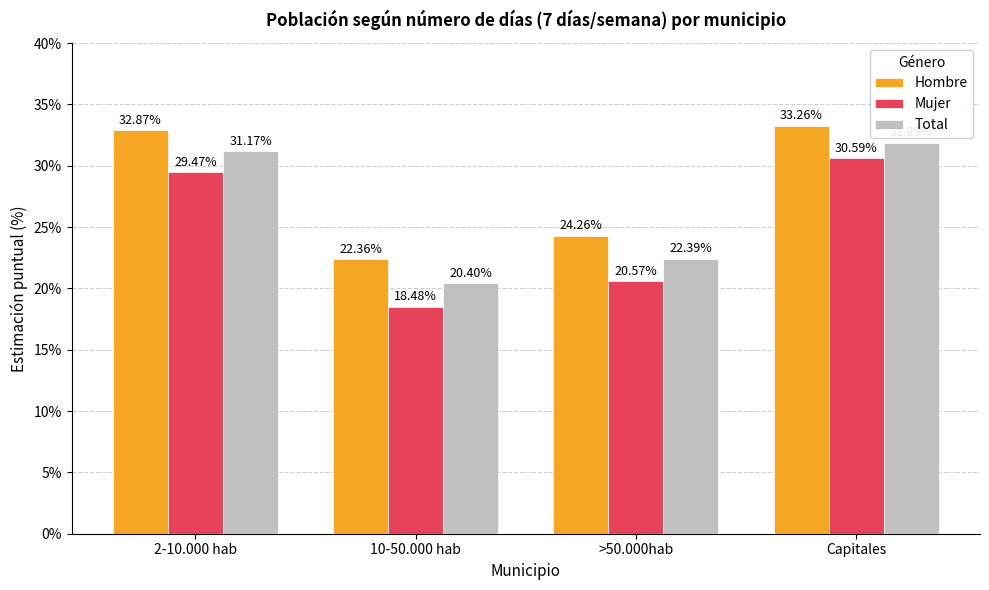

How many values in the Mujer series exceed 29?

2